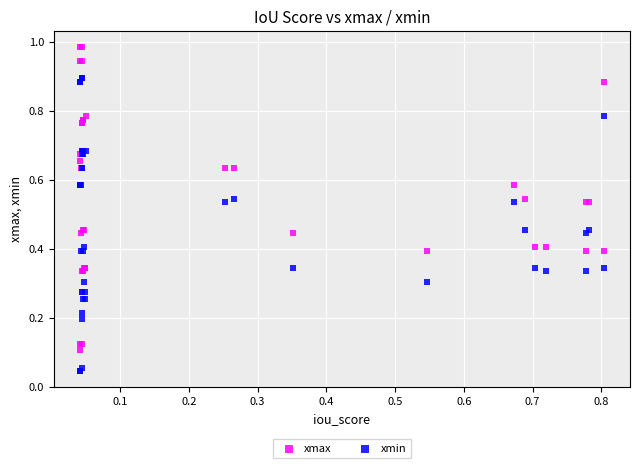

Which series contains the highest Y value?

xmax